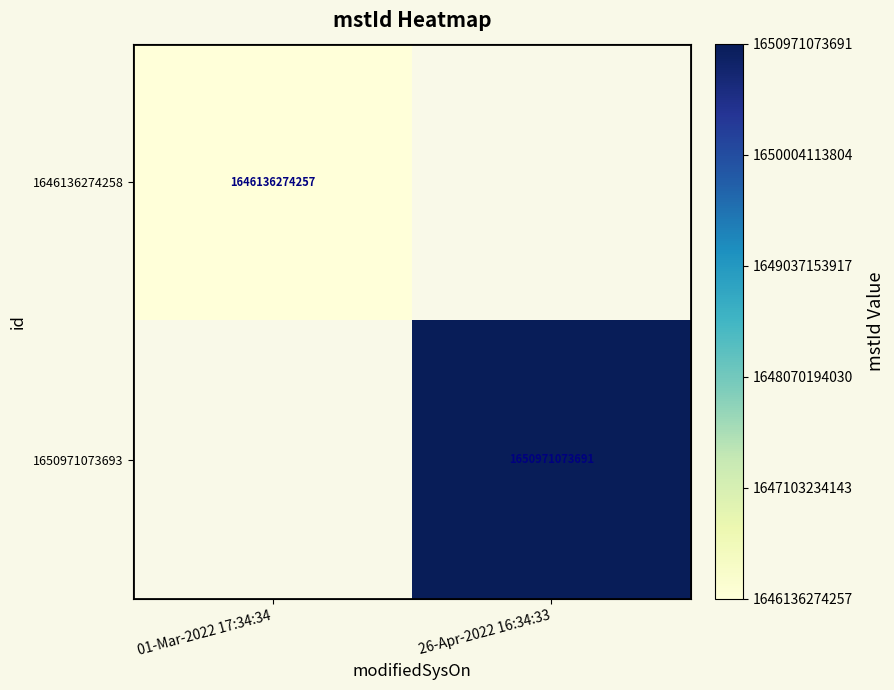

The 1646136274258 series shows 1646136274257 at 01-Mar-2022 17:34:34. True or false?

True